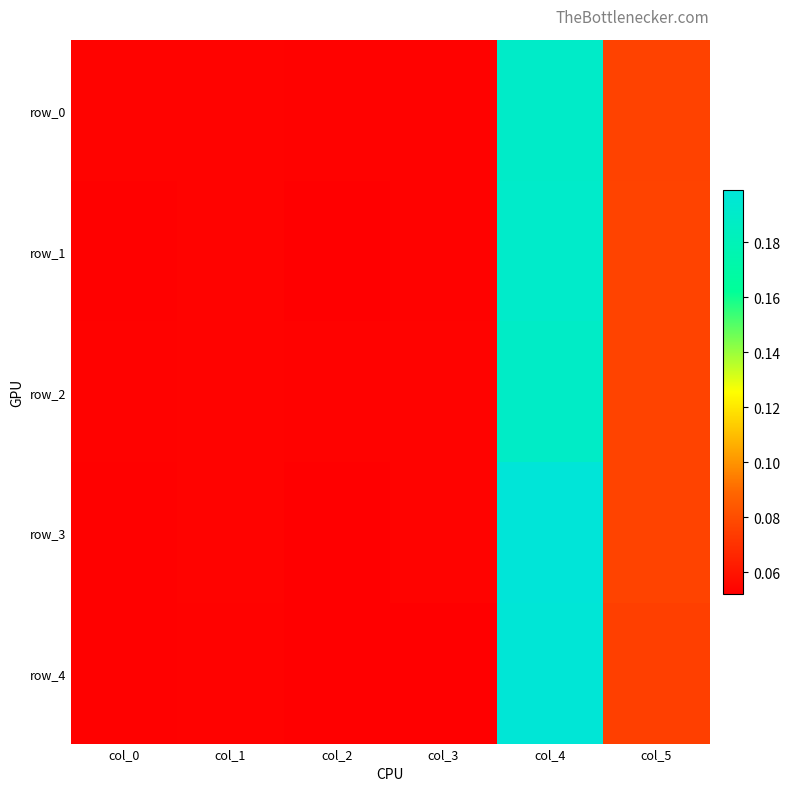

What is the minimum value for row_4?

0.1